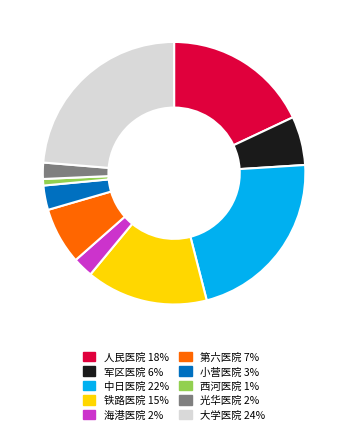

The 人民医院 18% slice represents 10% of the pie. True or false?

False